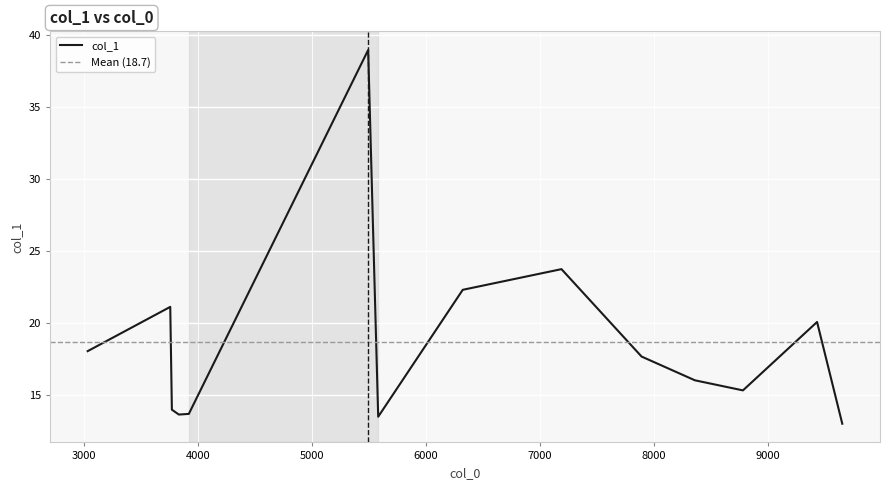

What is the lowest value of the col_1 series?

13.0